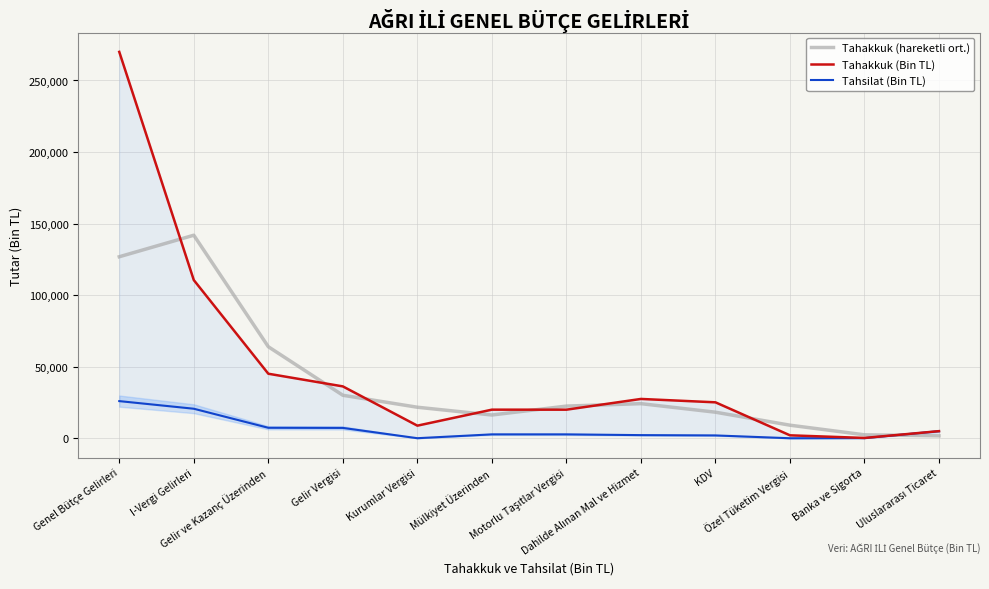

Which category has the lowest value in the Tahakkuk (Bin TL) series?

Banka ve Sigorta